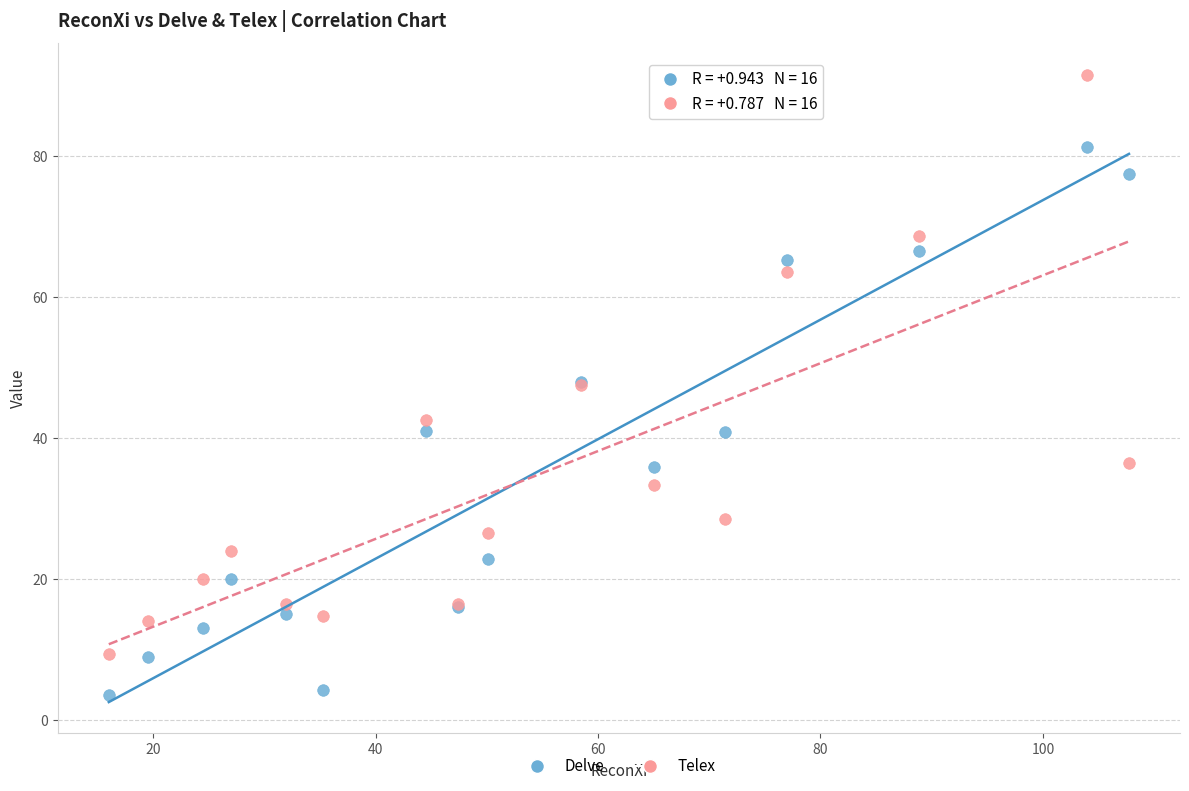

Which series contains the highest Y value?

Telex